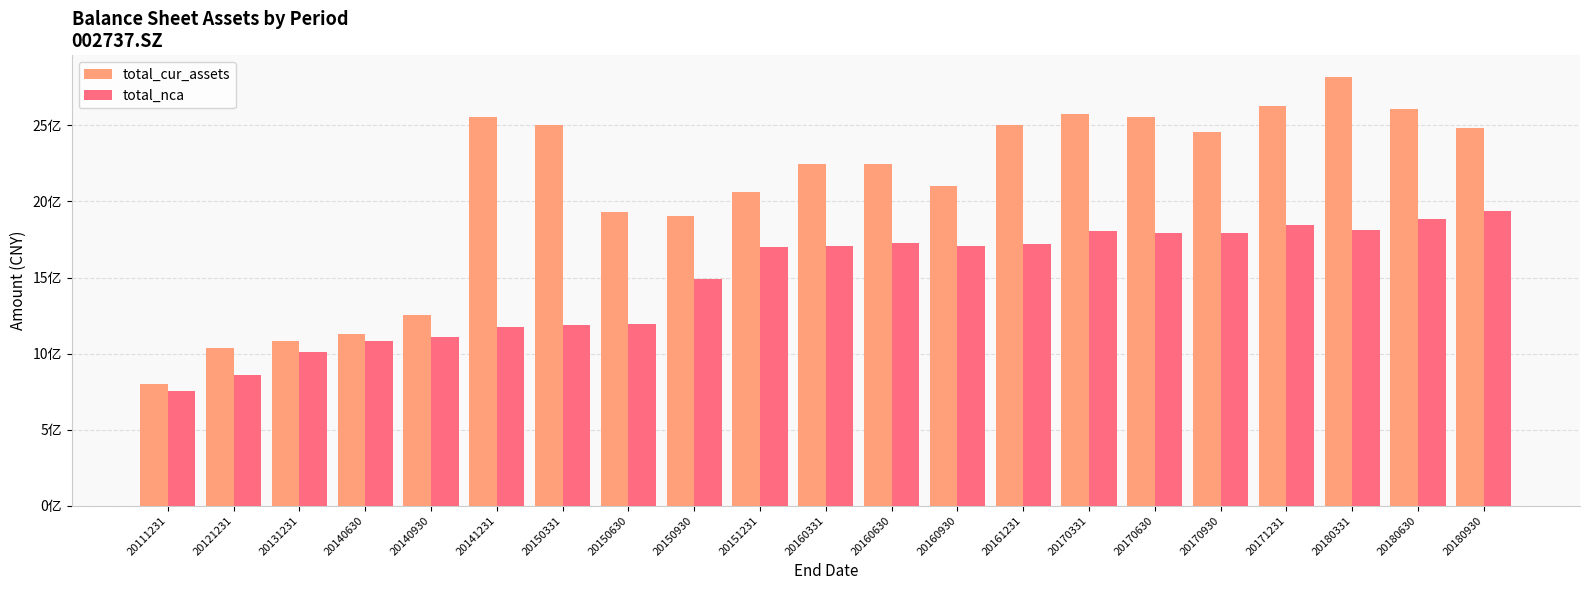

Does the chart contain stacked bars?

No